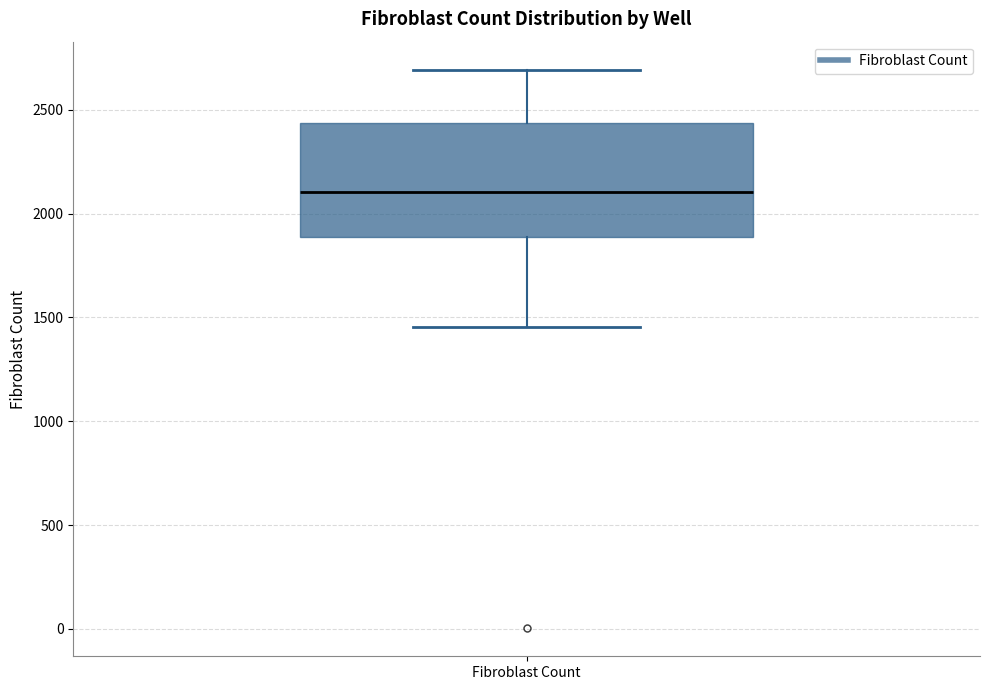

Read this box plot against the y-axis: the position of the median line, the range covered by the box, and the ends of both whiskers. The values are not printed on the chart, so give them approximately, as read against the axis.

median 2100, box 1900 to 2450, whiskers 1450 to 2700